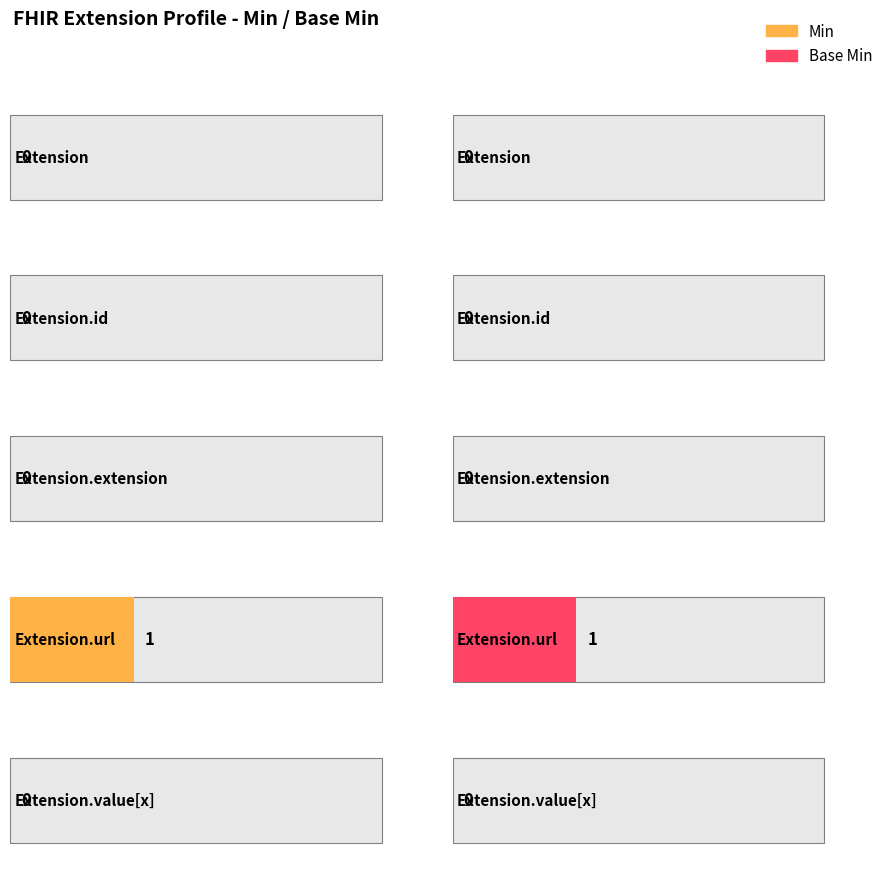

What is the sum of all Min values?

1